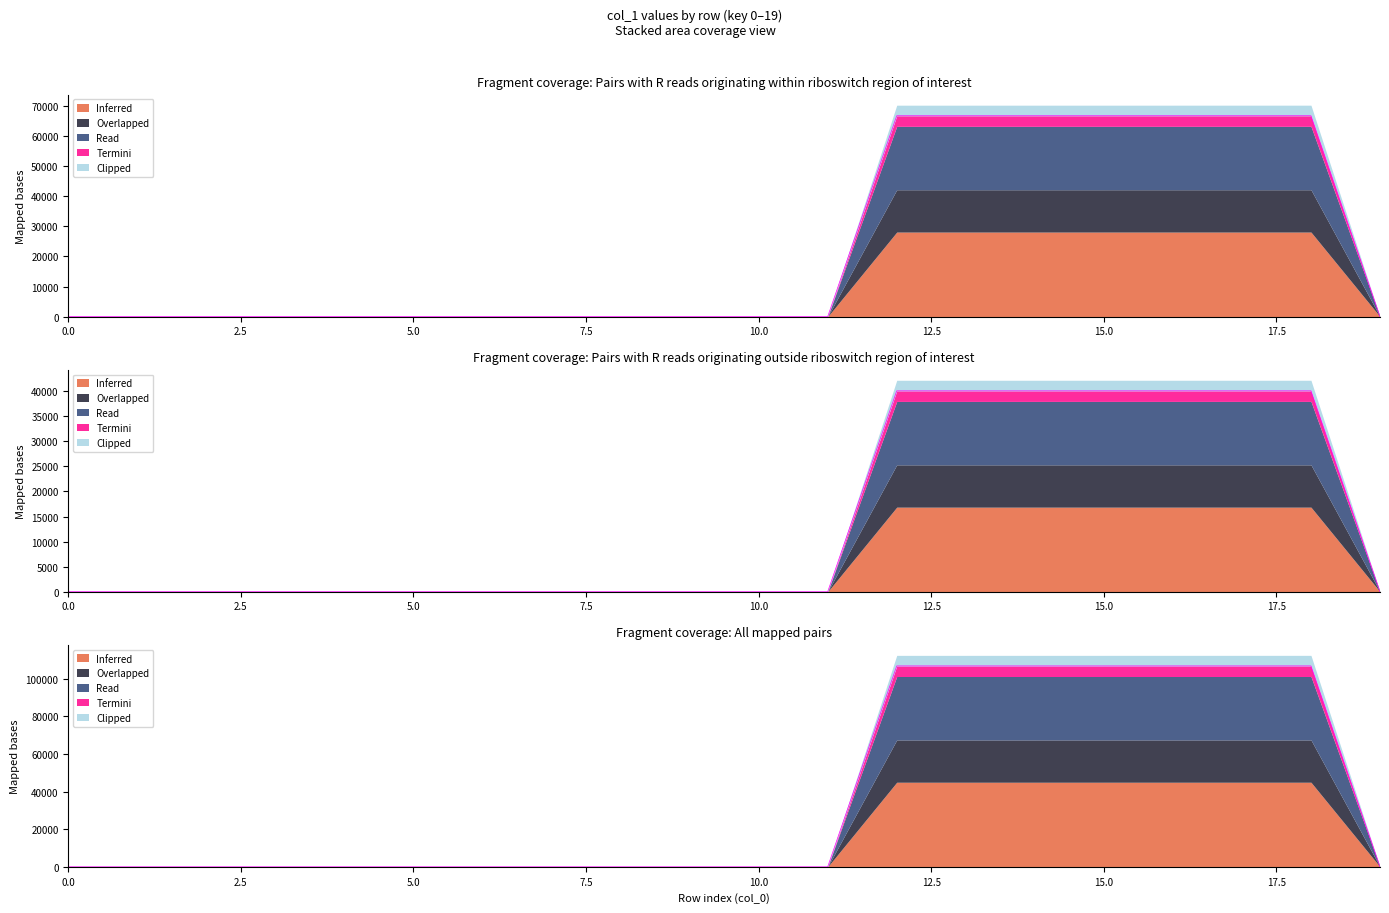

Which has a higher value, 16 or 5?

16